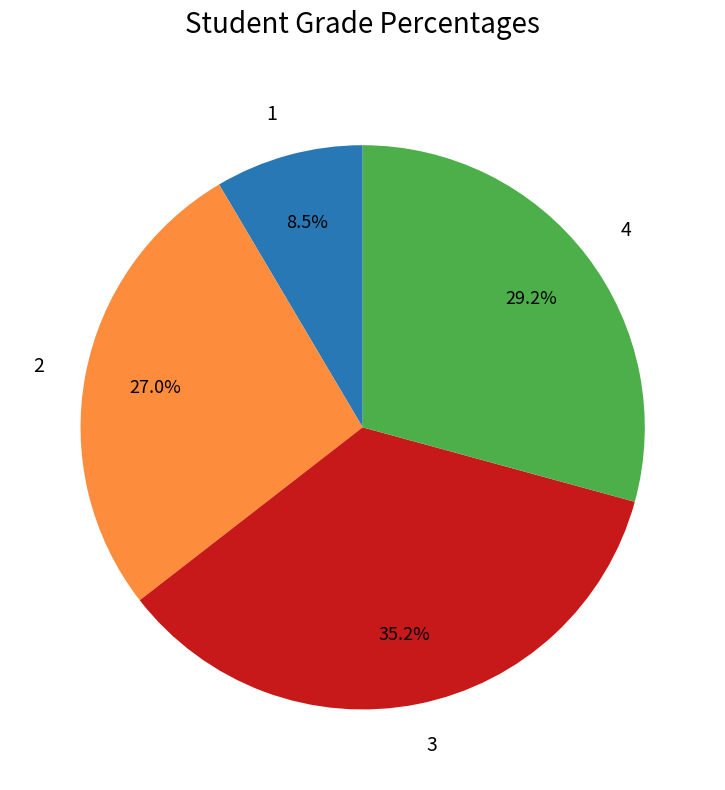

Is it true that 1 is 1% of the pie?

False